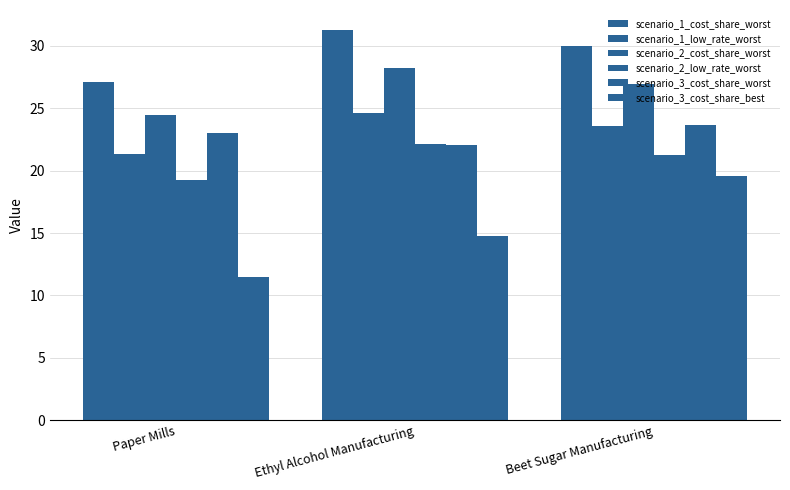

List the labels in order of scenario_1_cost_share_worst value, smallest first.

Paper Mills, Beet Sugar Manufacturing, Ethyl Alcohol Manufacturing